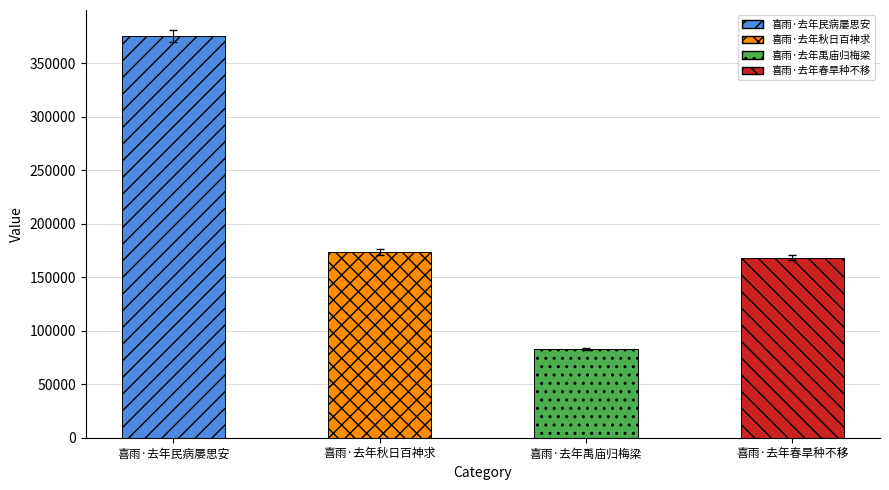

List the labels in order of value, smallest first.

喜雨·去年禹庙归梅梁, 喜雨·去年春旱种不移, 喜雨·去年秋日百神求, 喜雨·去年民病屡思安